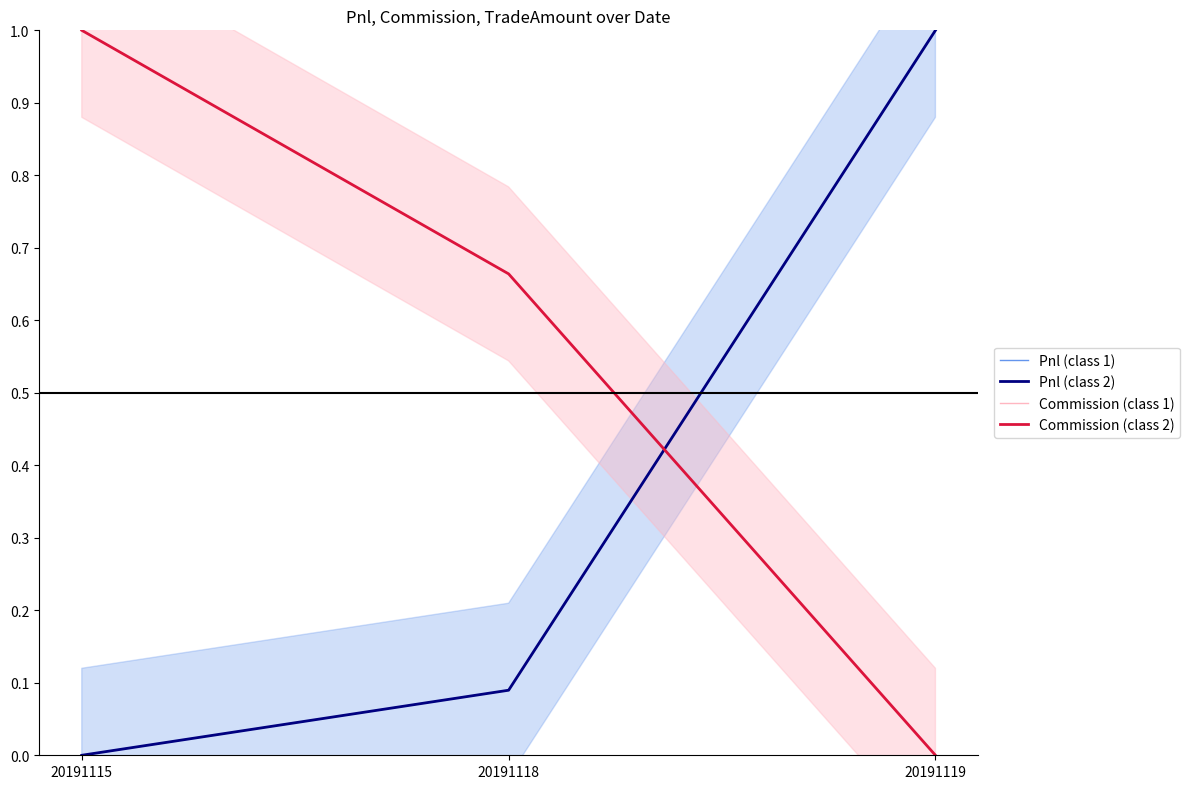

What is the average value of the Commission (class 2) series?

0.6